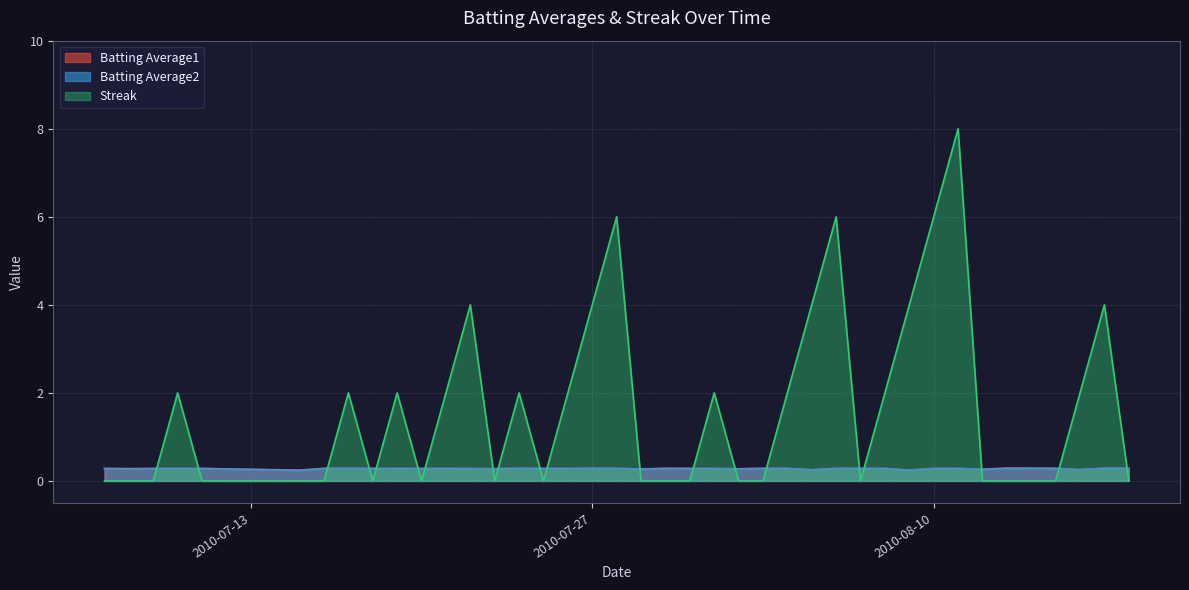

Does the chart have visible grid lines?

Yes